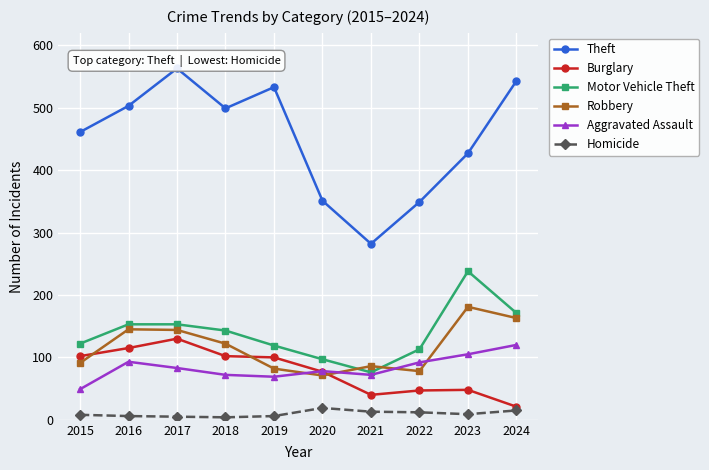

Is it true that Robbery equals 163 at 2024?

True